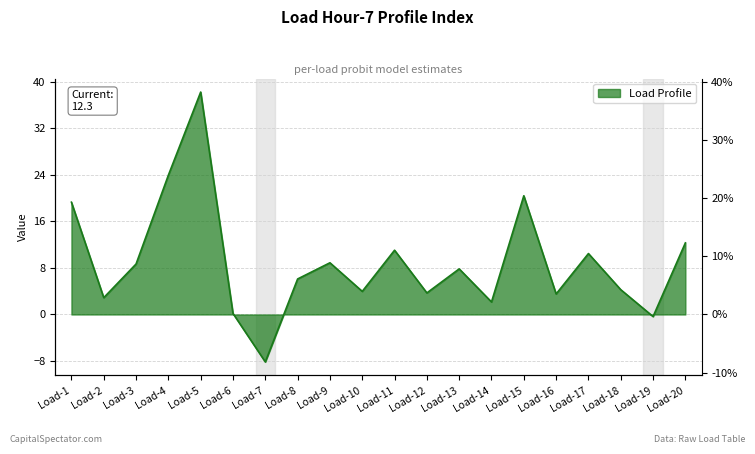

Where is the first local minimum?

Load-2